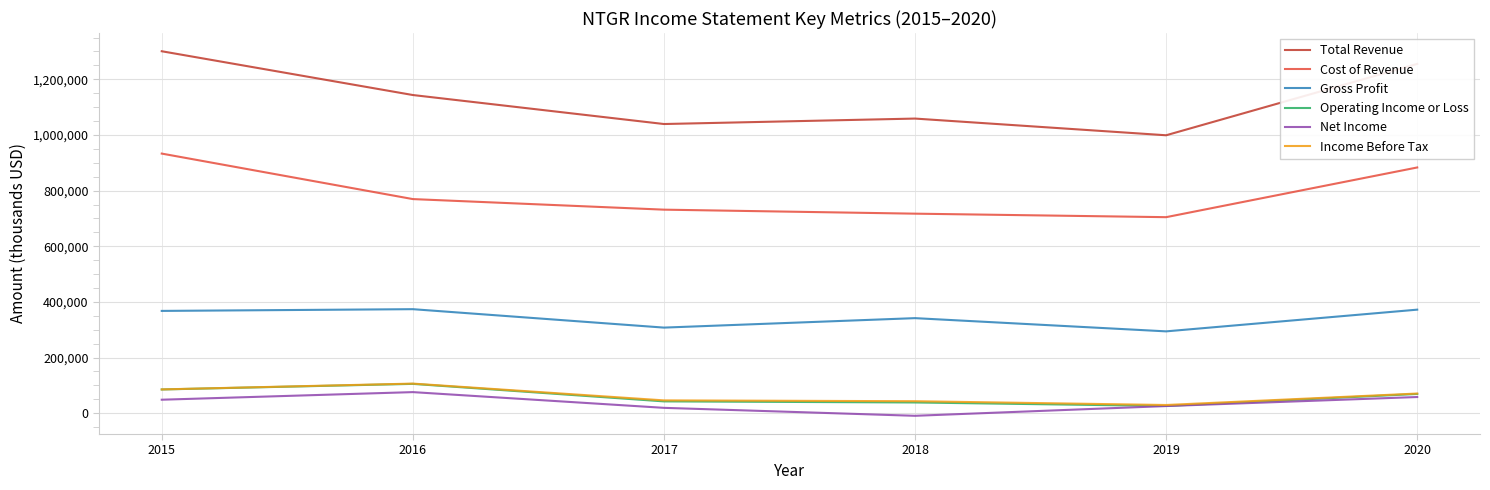

Which series has the largest total across all categories?

Total Revenue